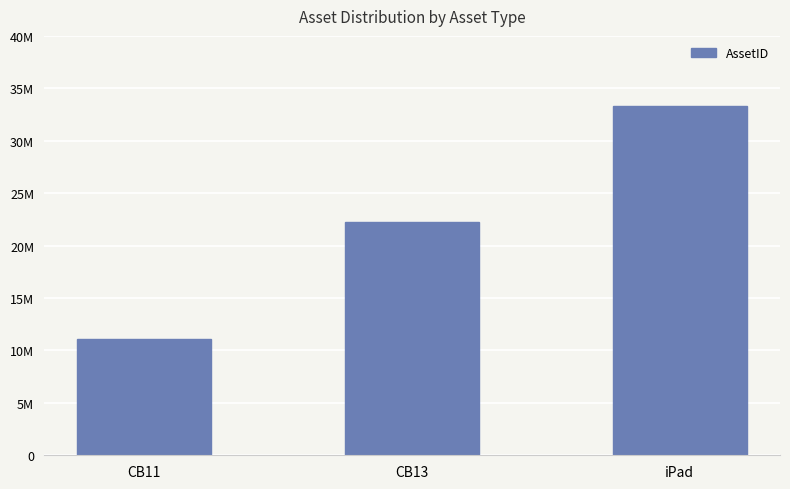

Between iPad and CB11, which is larger?

iPad